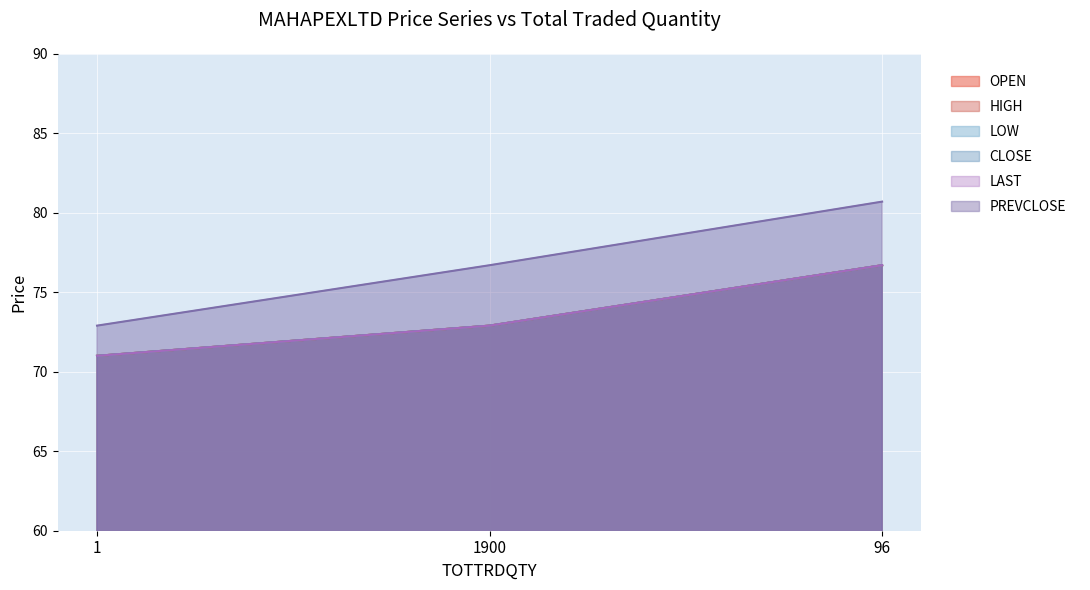

Which label corresponds to the largest value in the chart?

96